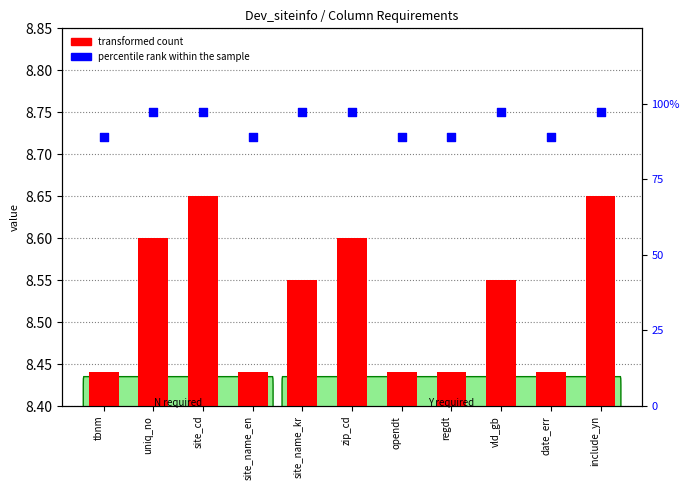

Which series has the largest total across all categories?

Required=N (percentile rank)